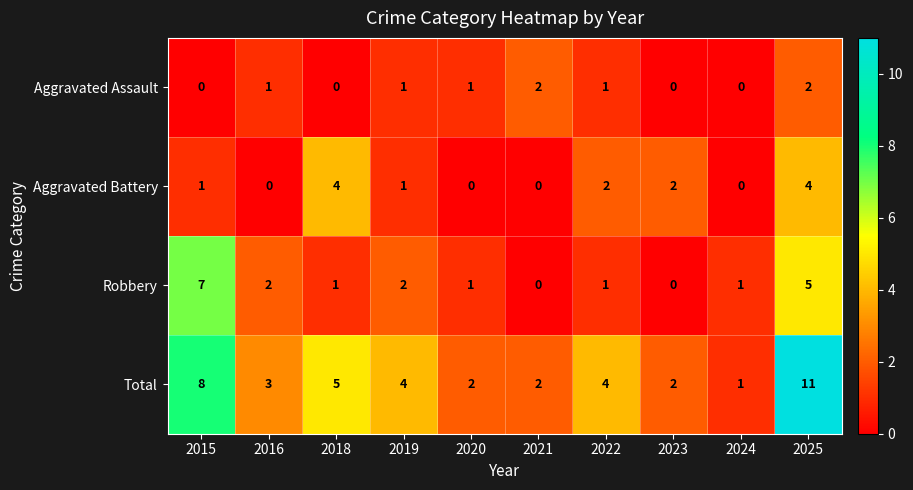

Rank the series by their average value, from lowest to highest.

Aggravated Assault, Aggravated Battery, Robbery, Total